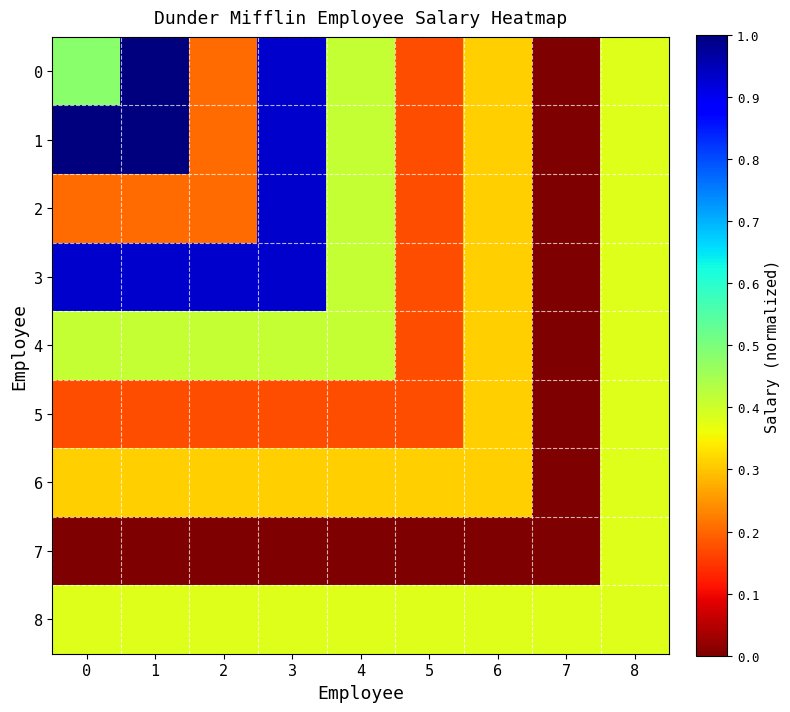

Which category has the lowest value across all series?

7